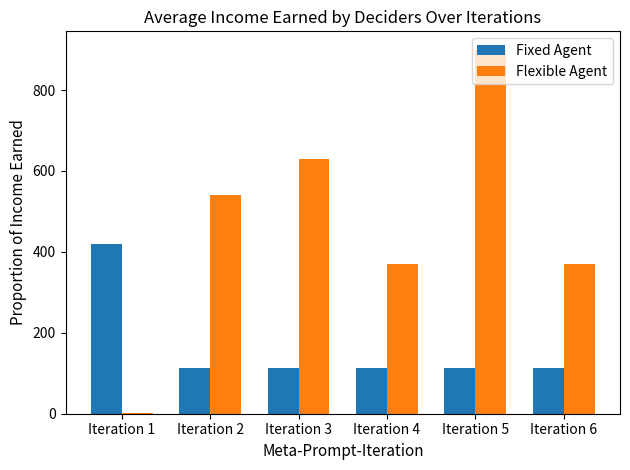

Which series has the largest total across all categories?

Flexible Agent